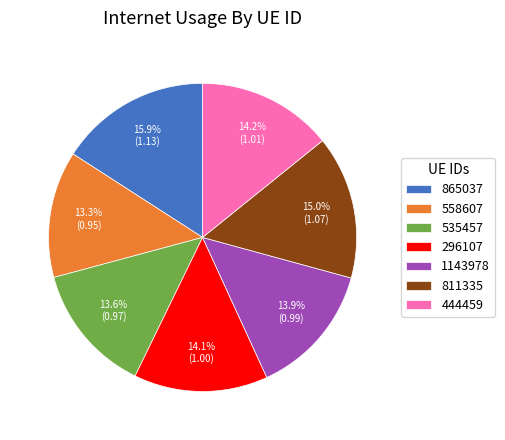

Approximately how many times larger is the value at 444459 compared to 296107?

1.0